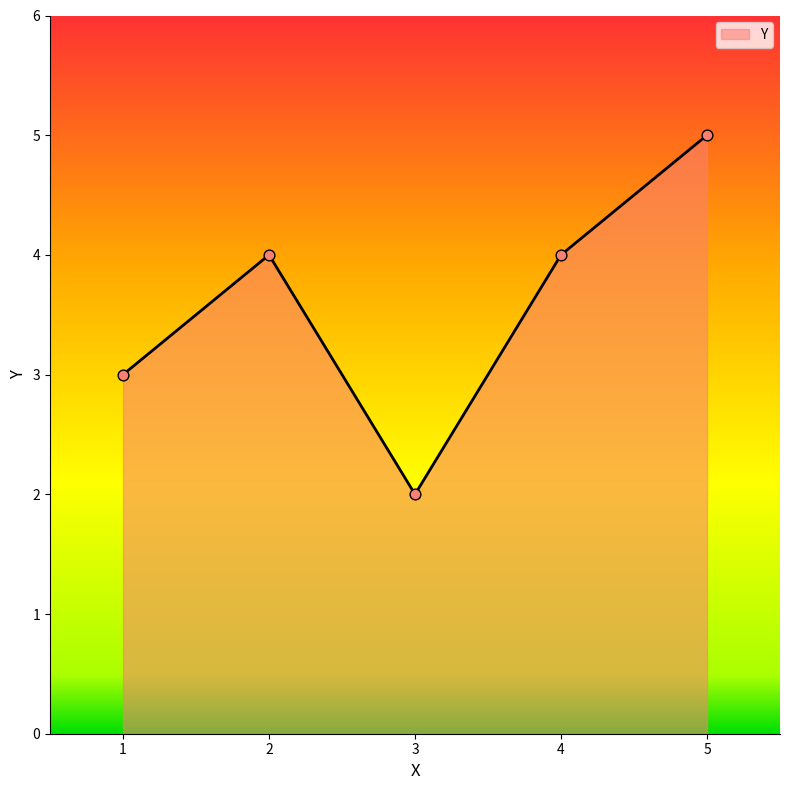

Approximately how many times larger is the value at 1 compared to 3?

1.5